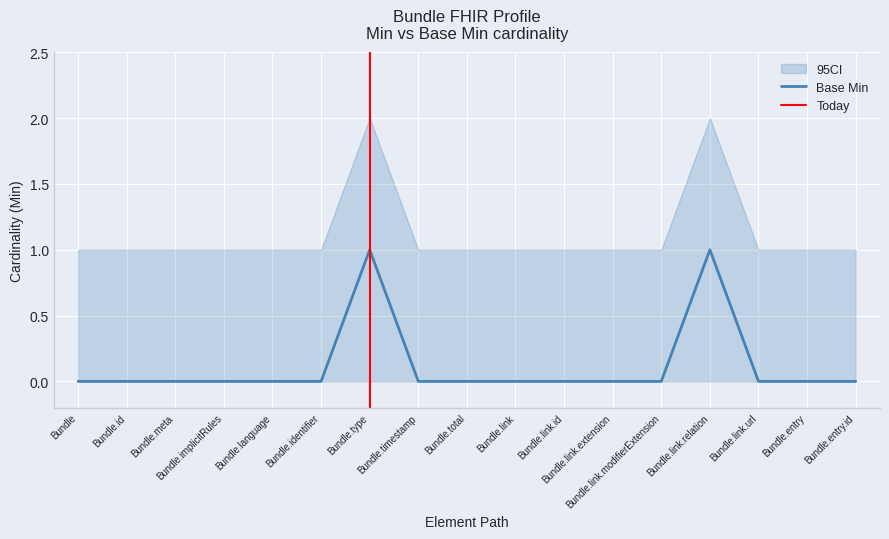

What is the greatest value displayed?

2